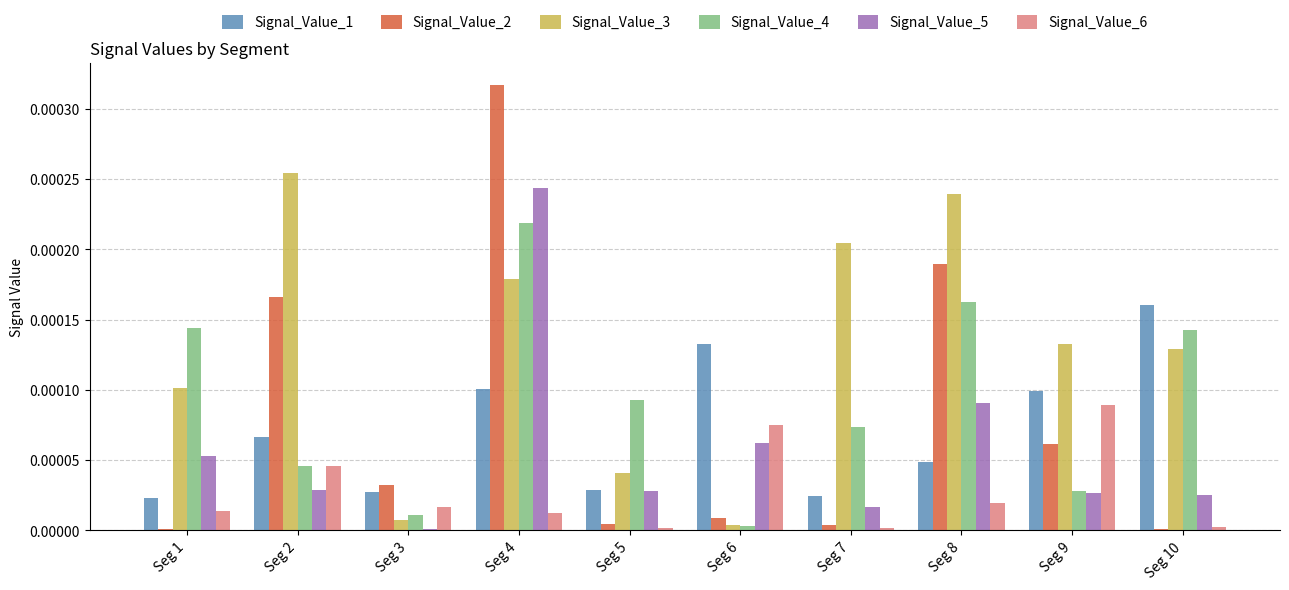

Is it true that Signal_Value_3 equals 0.0 at Seg 6?

True